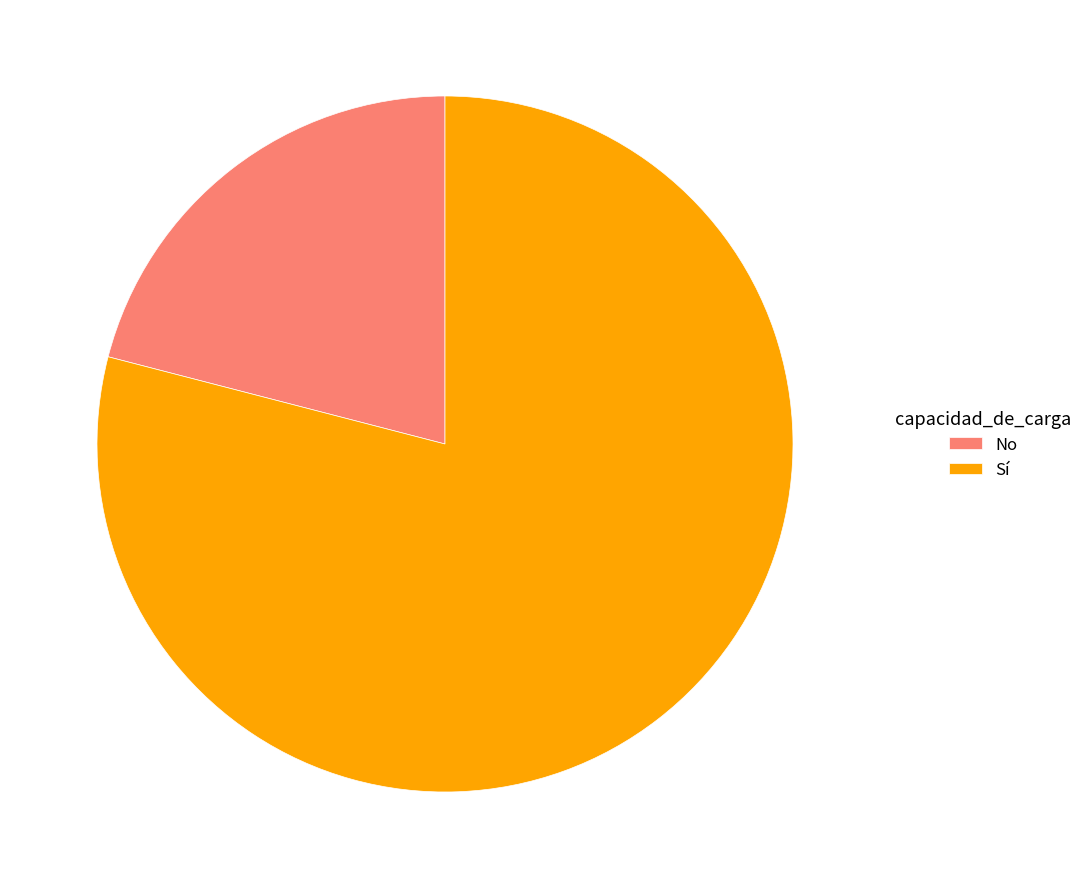

Which category has the smallest portion of the pie?

No